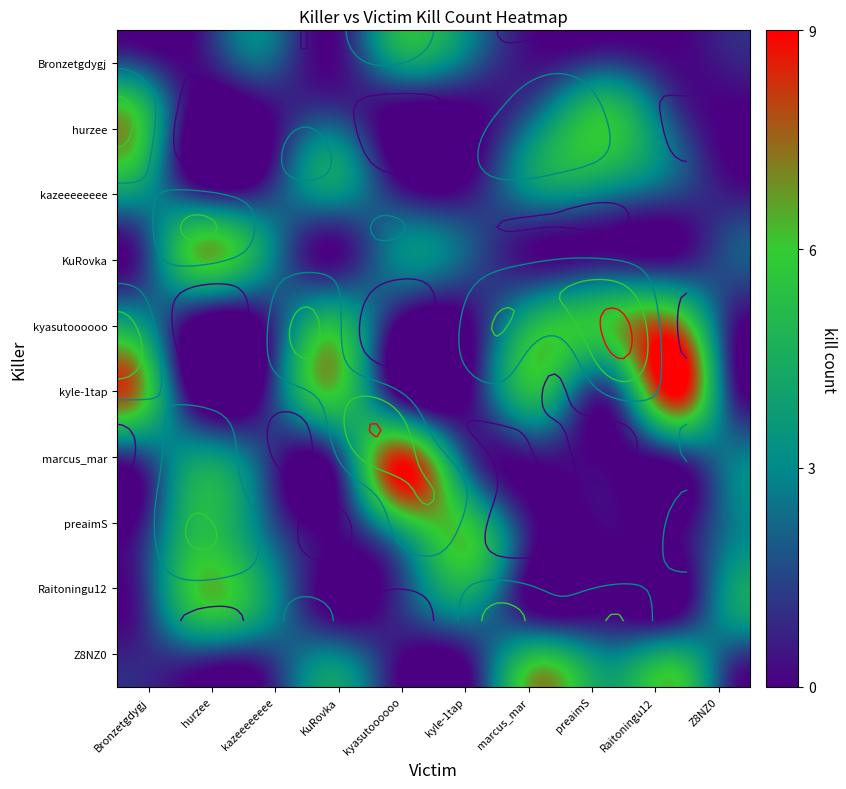

What is the difference between the maximum and minimum values in the kyasutoooooo series?

7